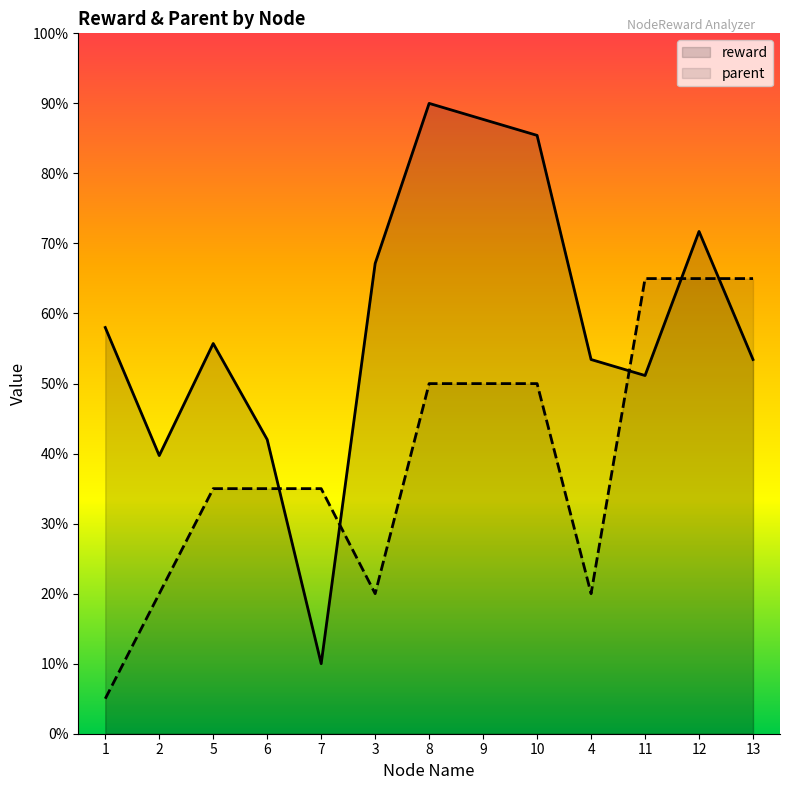

What is the total value across all series at 6?

77.0